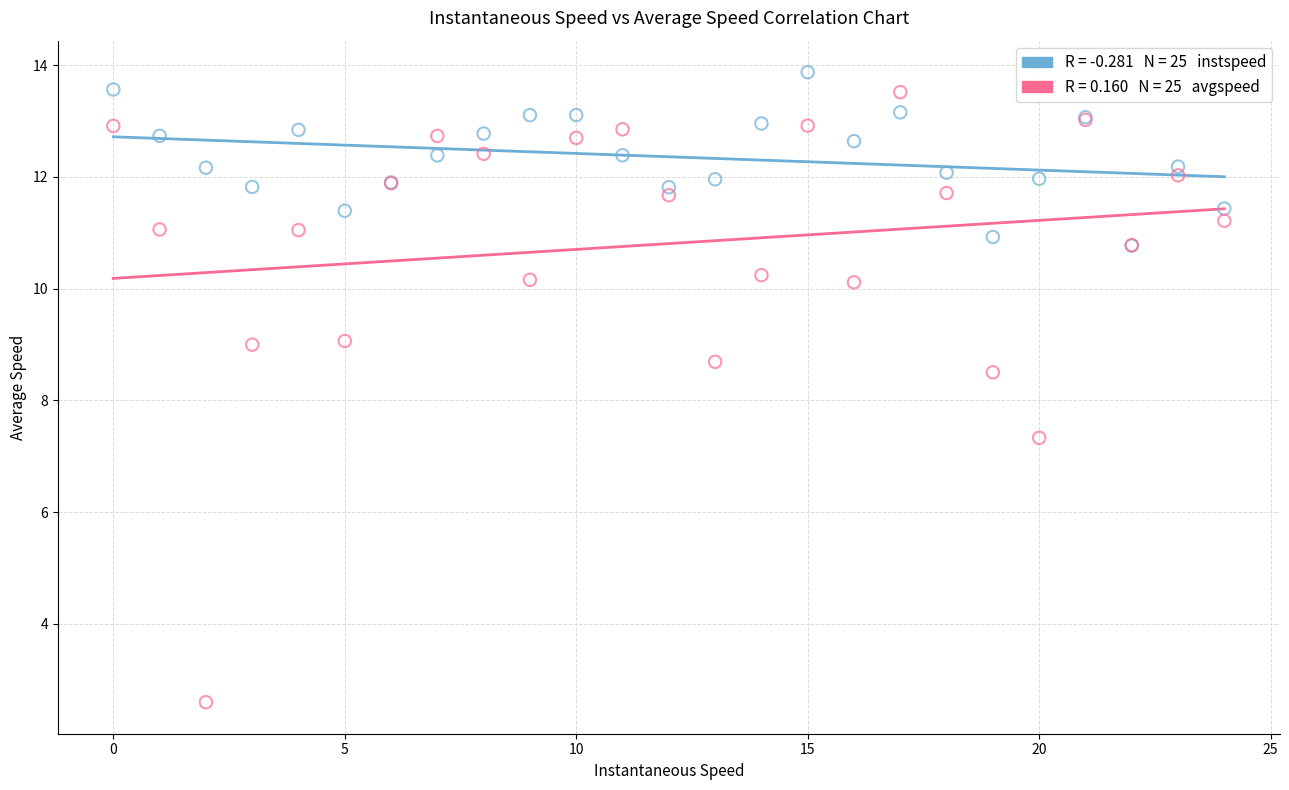

Across all series, what Y value is closest to 8?

8.5